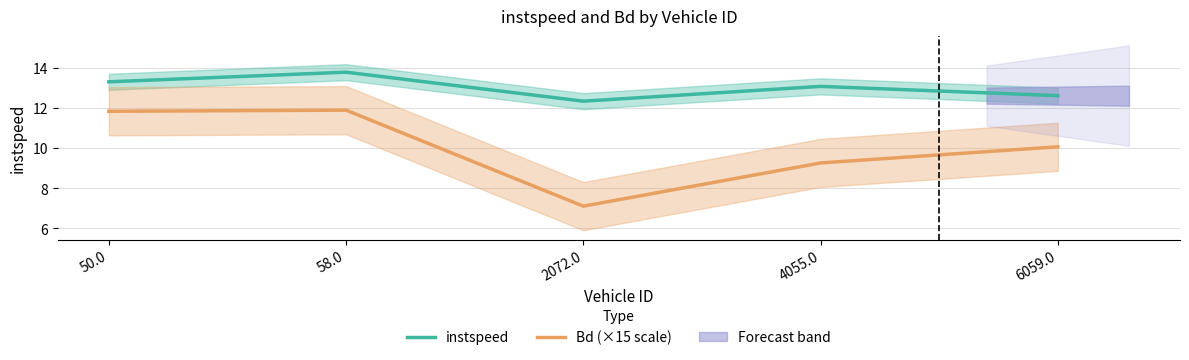

What is the value of the Bd (×15 scale) point at the 2nd from the left?

11.9